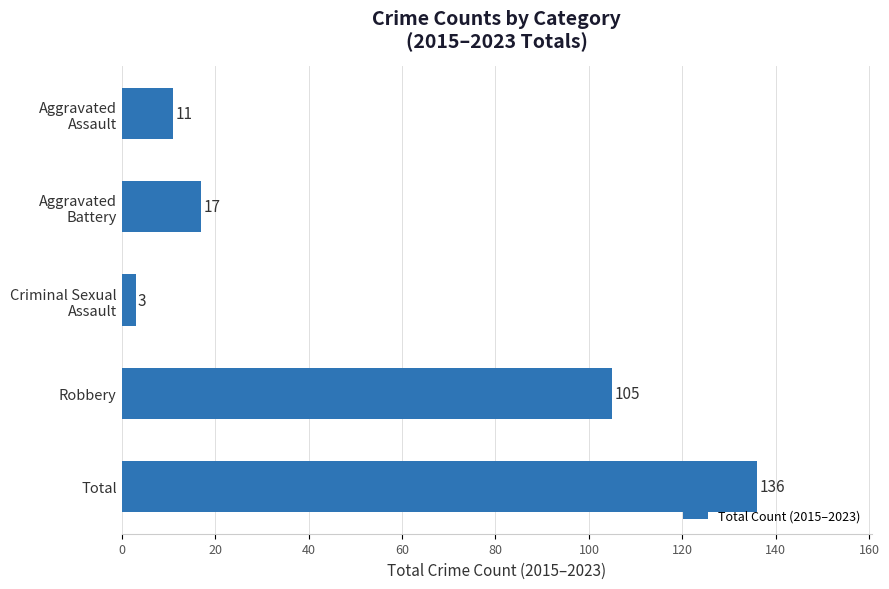

What is the value of the 3rd bar from the top?

3